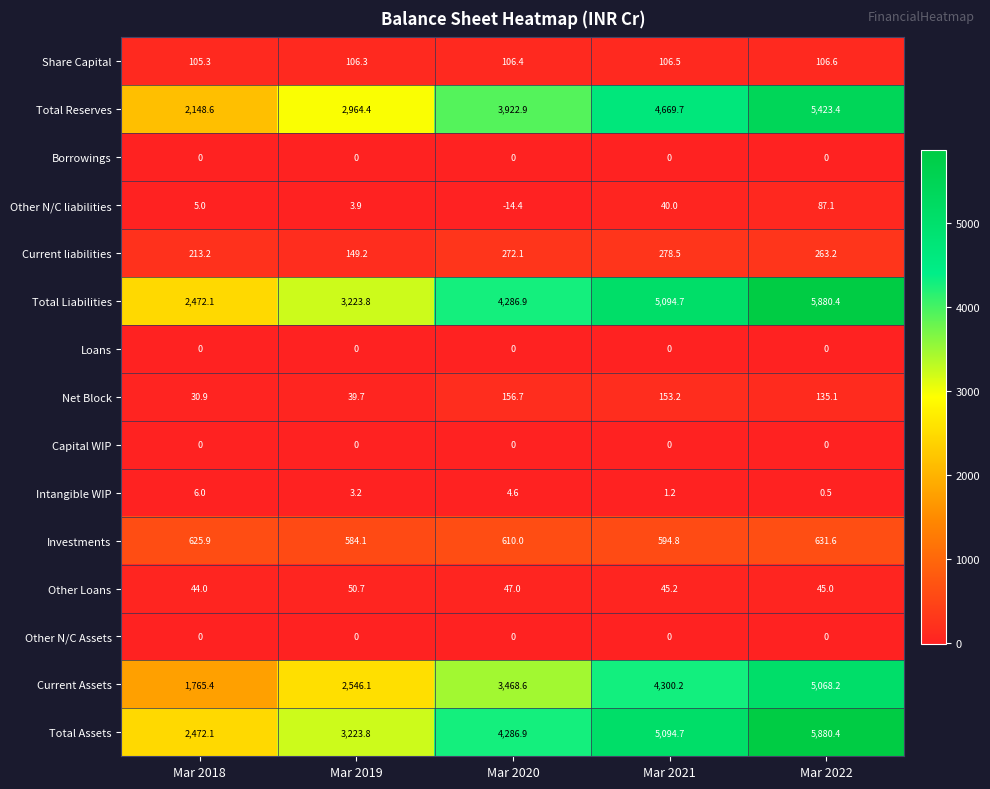

What is the sum of all Total Assets values?

20957.9